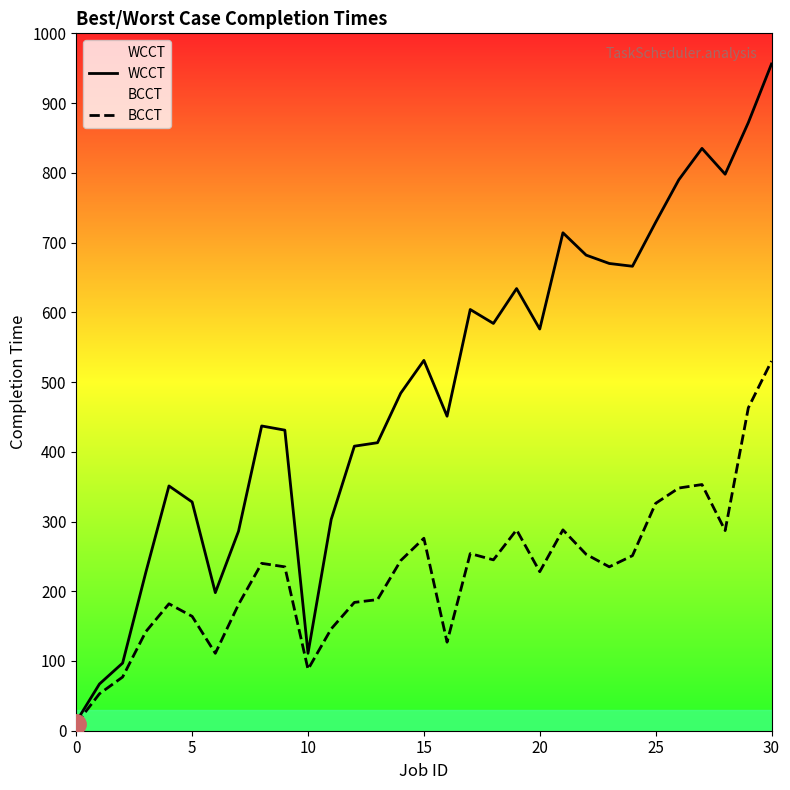

The WCCT series shows 536 at 11. True or false?

False